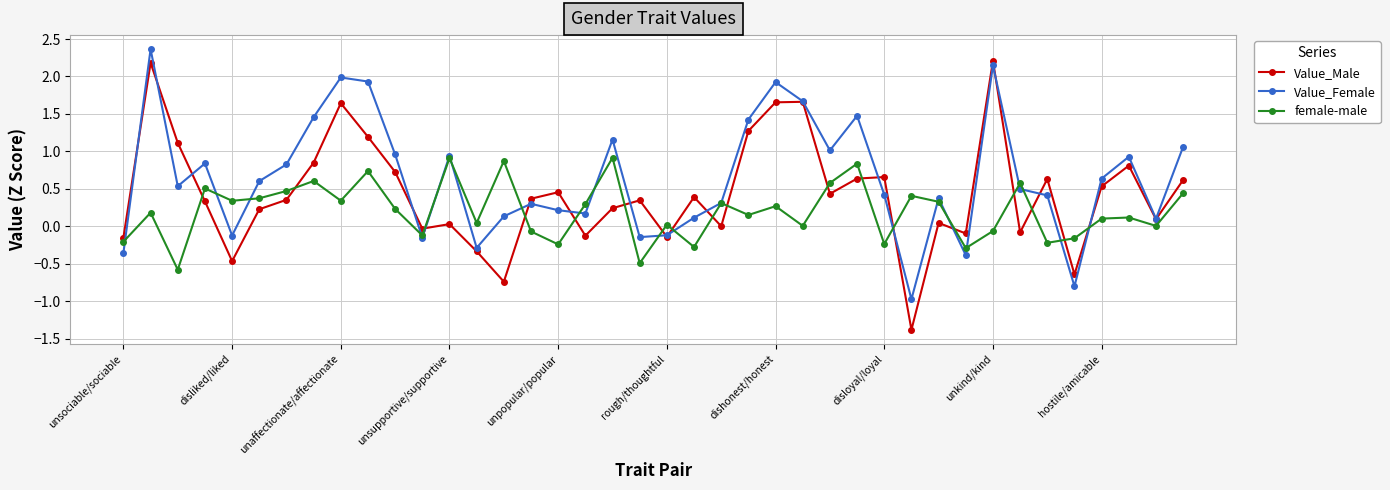

True or false: female-male and Value_Female intersect in this chart.

True